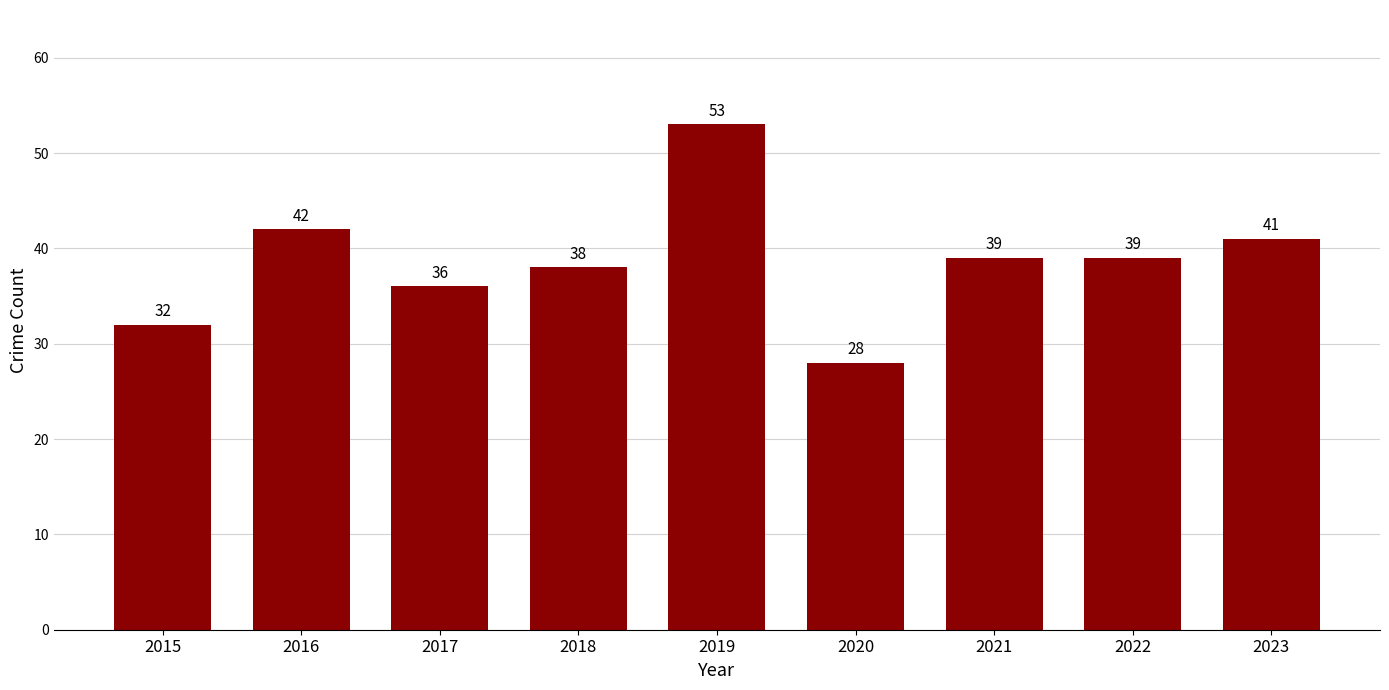

The value at 2016 is 66. True or false?

False